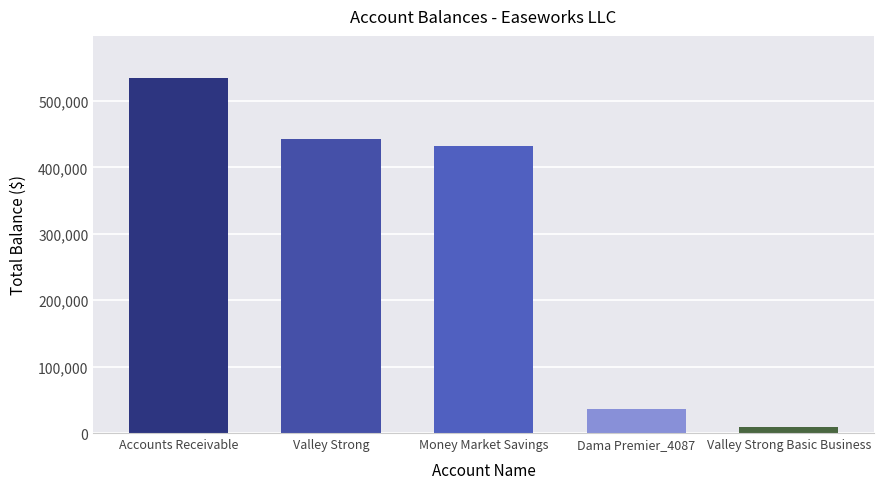

At which label is the value closest to 271721?

Money Market Savings